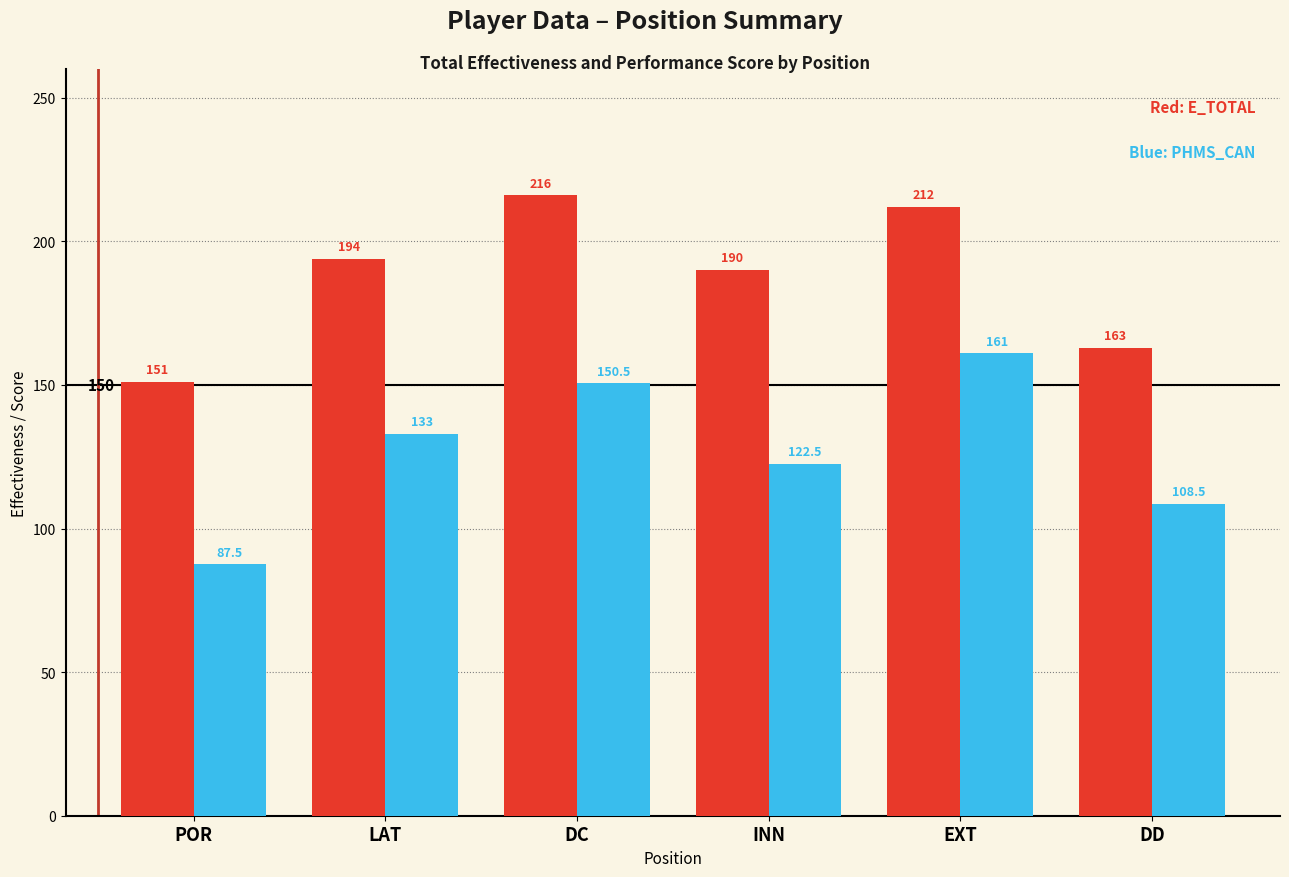

Which category has the highest value across all series?

DC